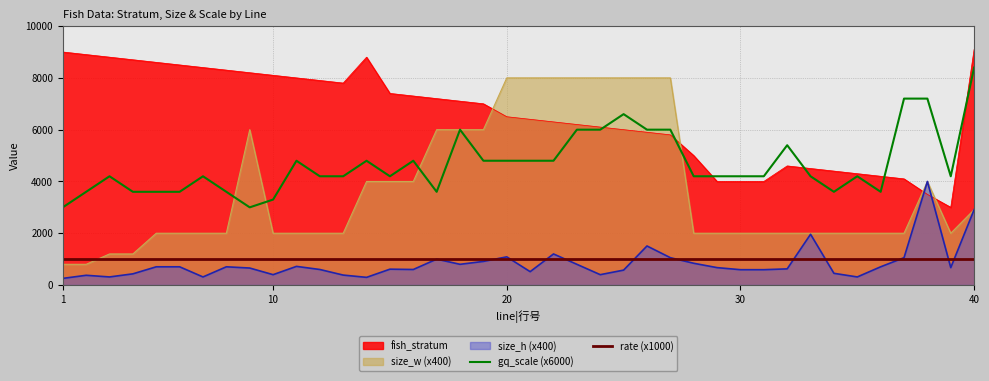

Which series has the widest spread of values?

size_w (x400)